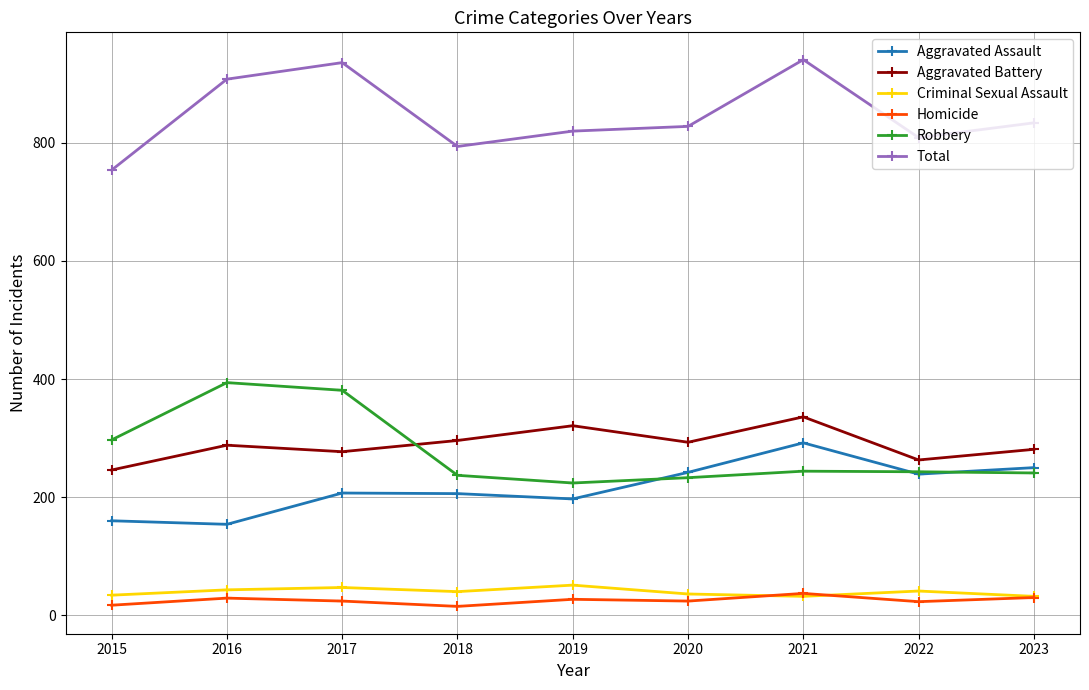

What is the lowest value of the Criminal Sexual Assault series?

32